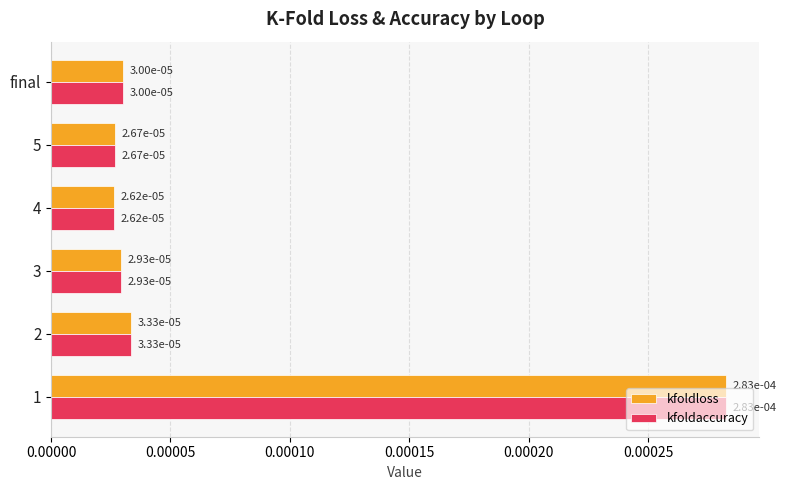

Count the kfoldloss values in the range 0 to 1.

6